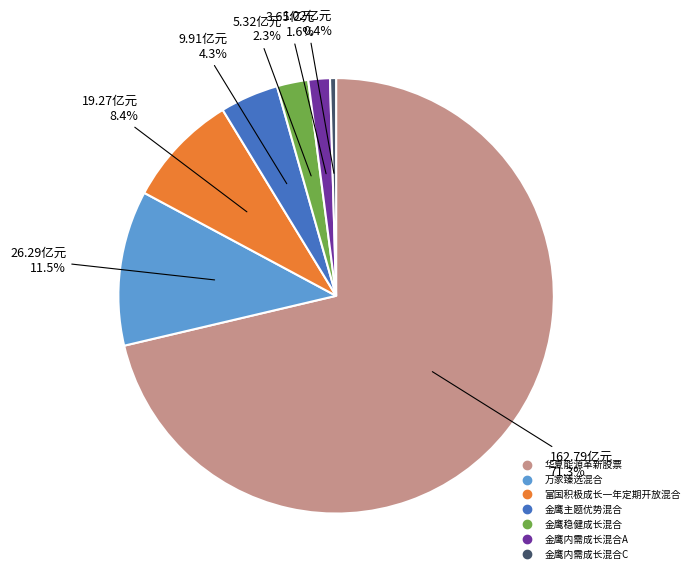

Is there any slice that represents more than half of the pie?

Yes